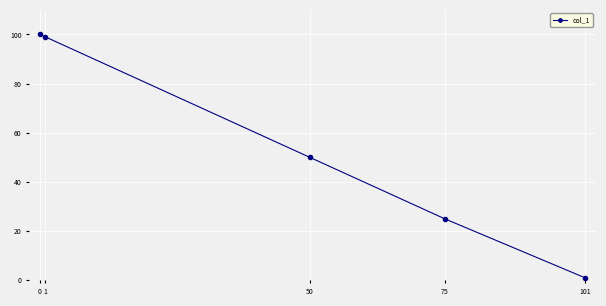

Reading left to right, transcribe all the data shown in this chart.

0=100	1=99	50=50	75=25	101=1